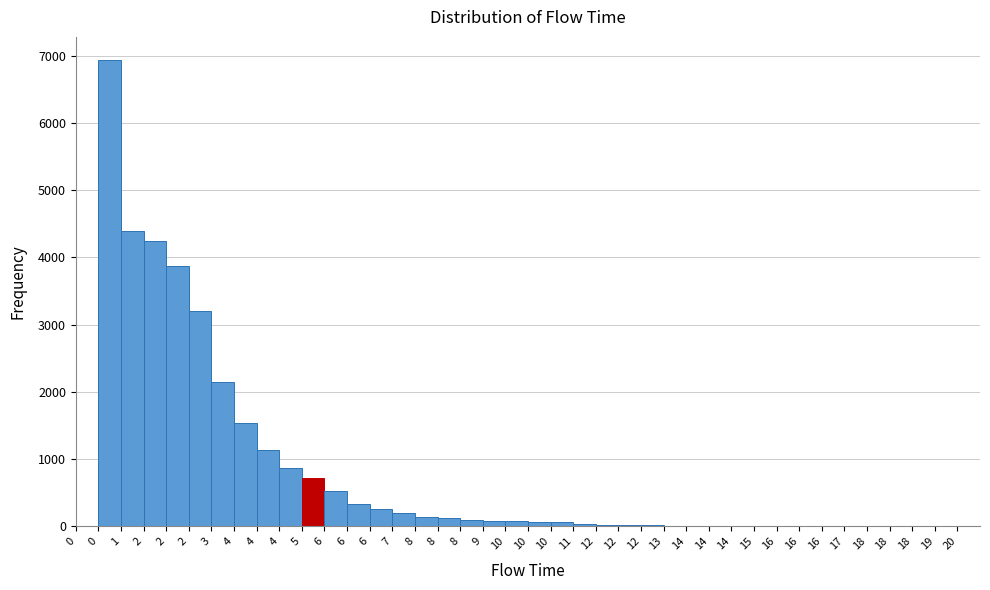

Are the bars horizontal?

No